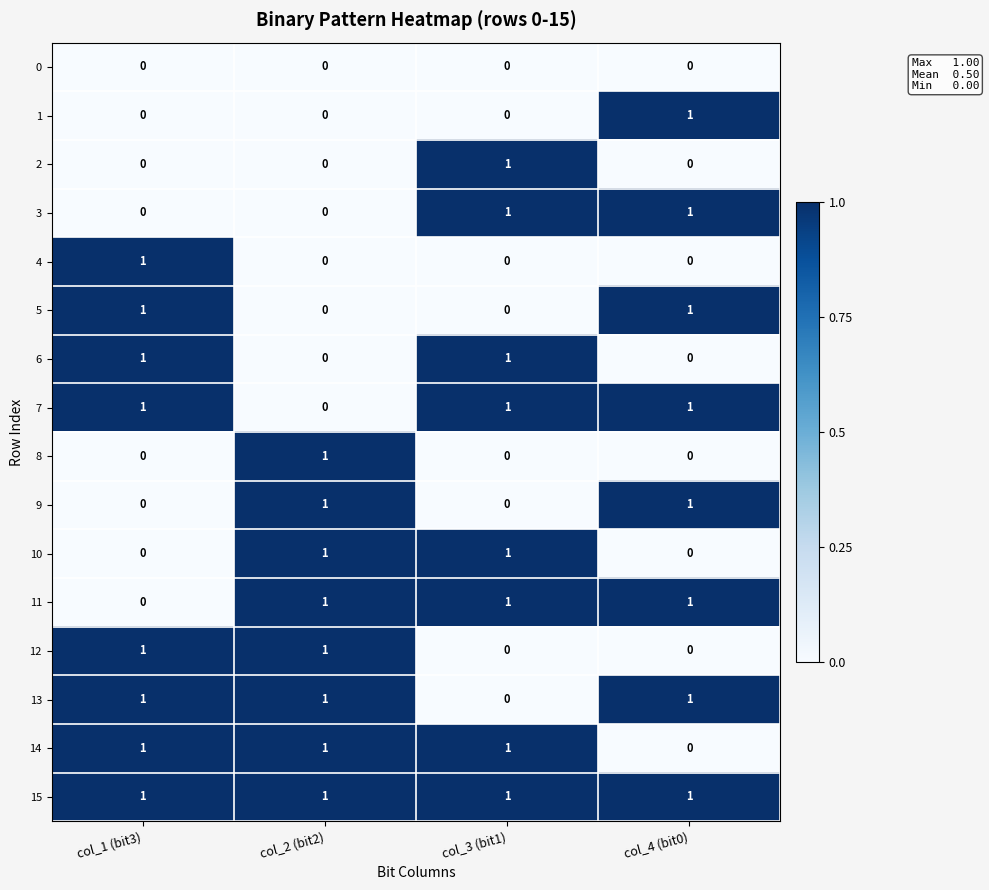

Is it true that 5 equals 1 at col_1 (bit3)?

True